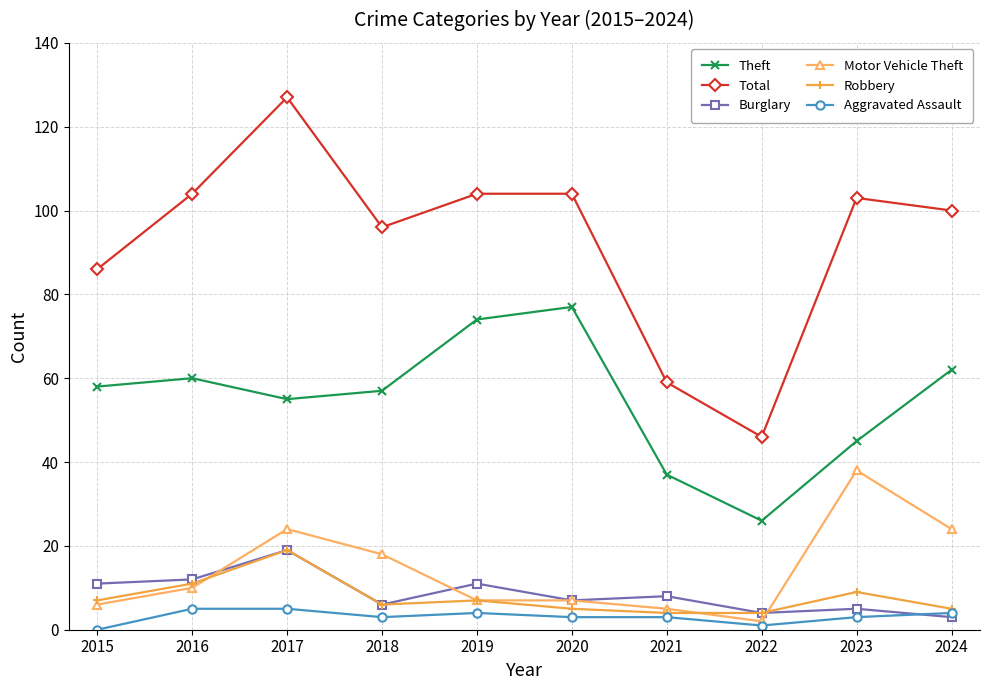

At which category does Total reach its first local peak?

2017